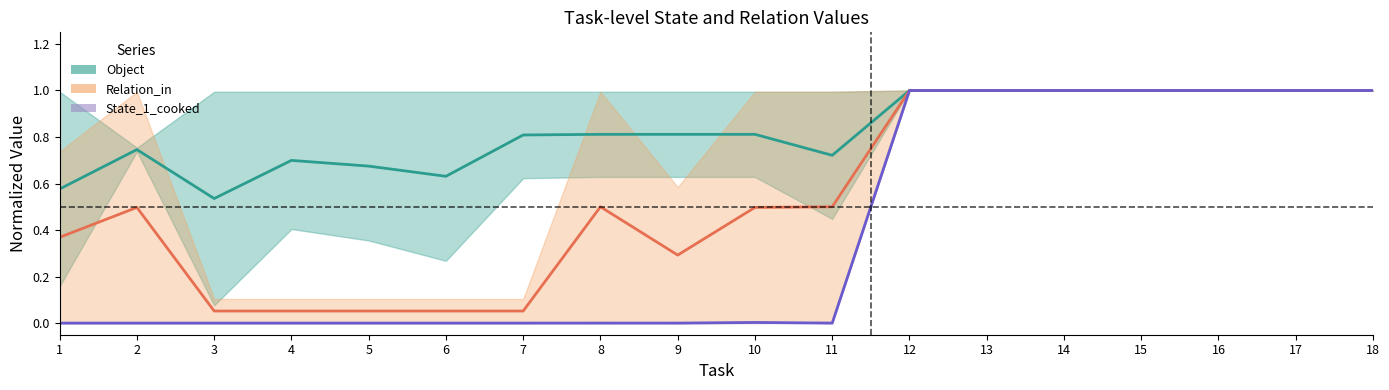

At which category does Object reach its first local peak?

2